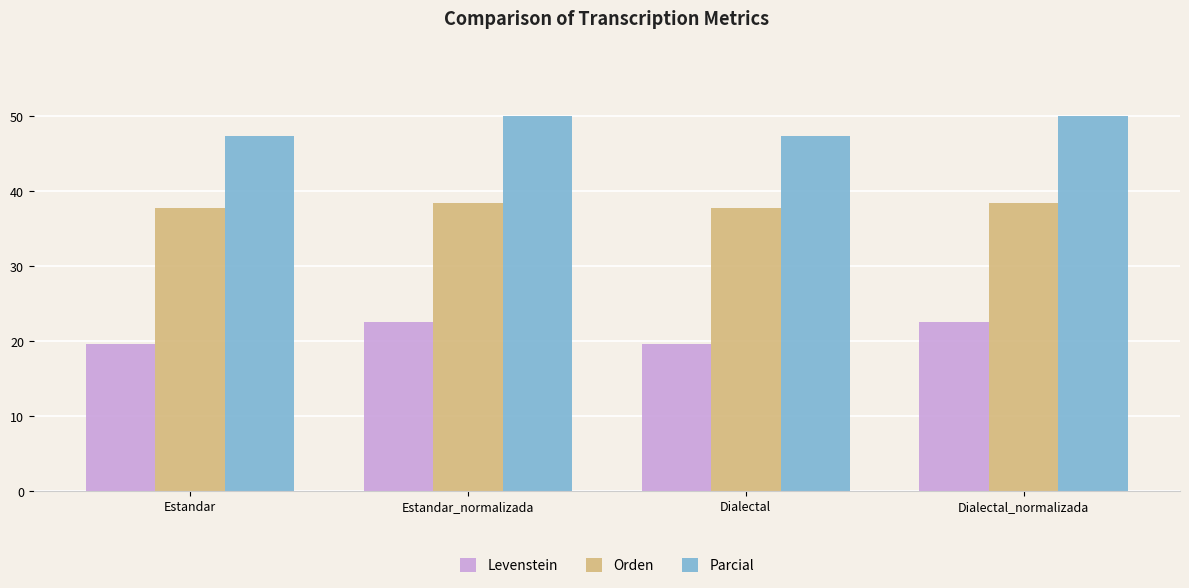

Which series changed the most between Estandar and Dialectal_normalizada?

Levenstein